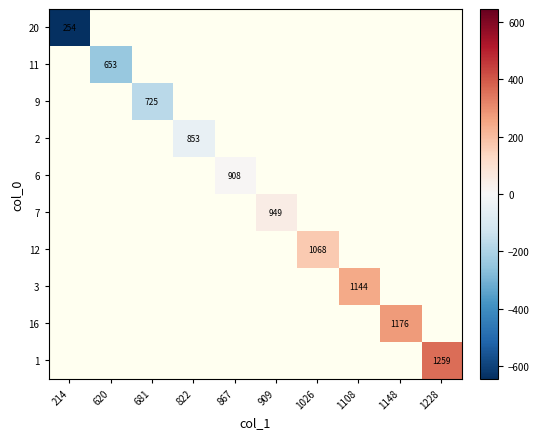

How many data points does each series have?

10